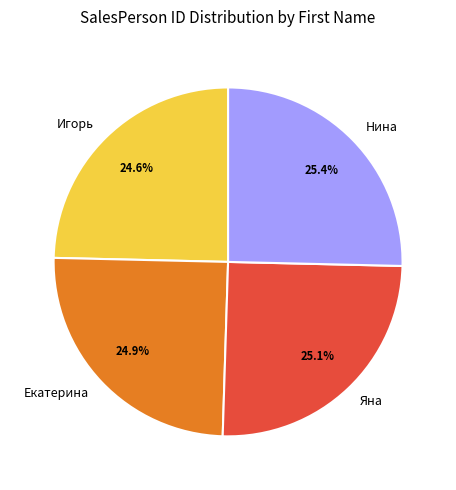

Is Нина the majority of the pie?

No